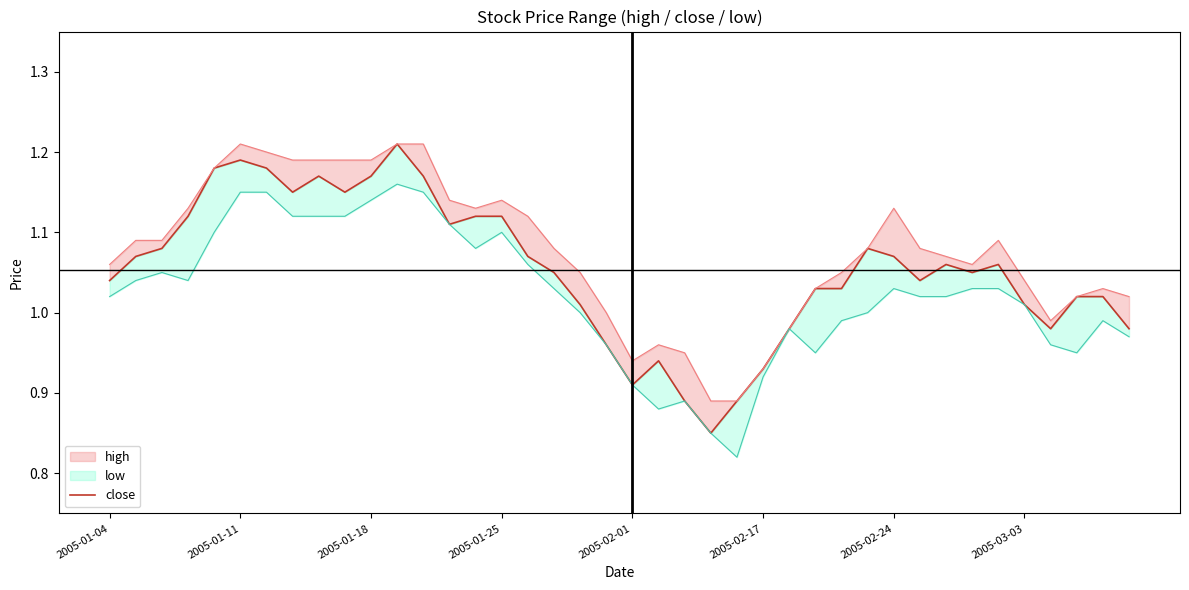

What is the change in value from 17 to 19?

-0.1